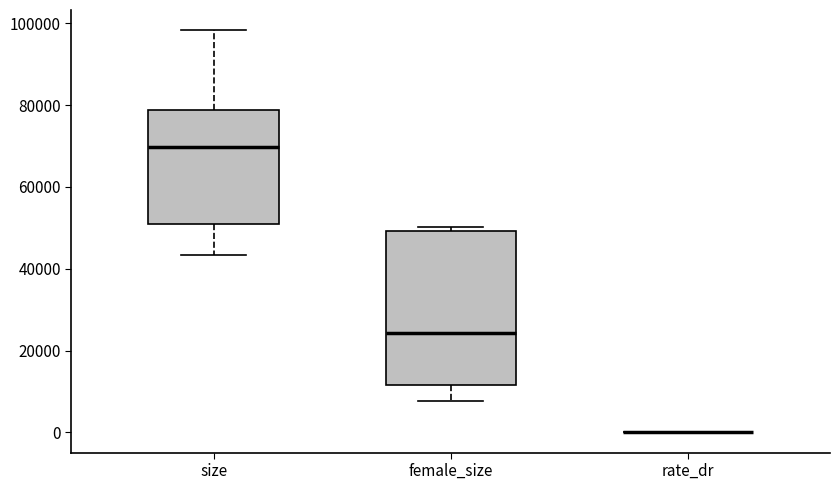

Reading left to right, transcribe this box plot: for each box, give where its median line is, the range the box spans, and where its two whiskers end, as read against the y-axis. The values are not printed on the chart, so give them approximately, as read against the axis.

size: median 70000, box 50000 to 78000, whiskers 44000 to 98000
female_size: median 24000, box 12000 to 50000, whiskers 8000 to 50000 (just above the box's upper edge)
rate_dr: box collapsed to a line at 0, whiskers 0 to 0